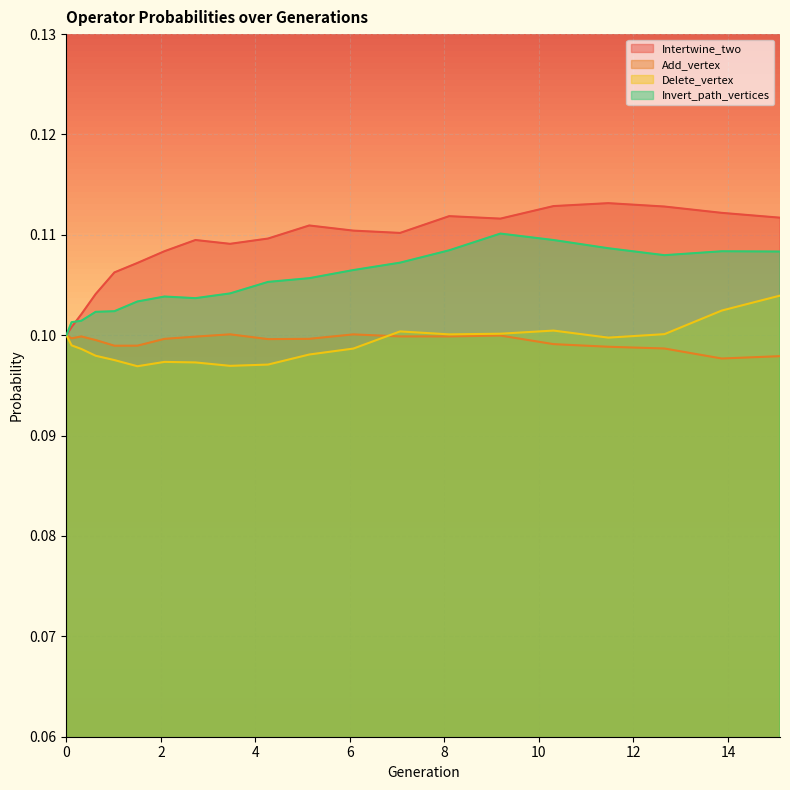

True or false: Invert_path_vertices and Delete_vertex cross at least once.

False